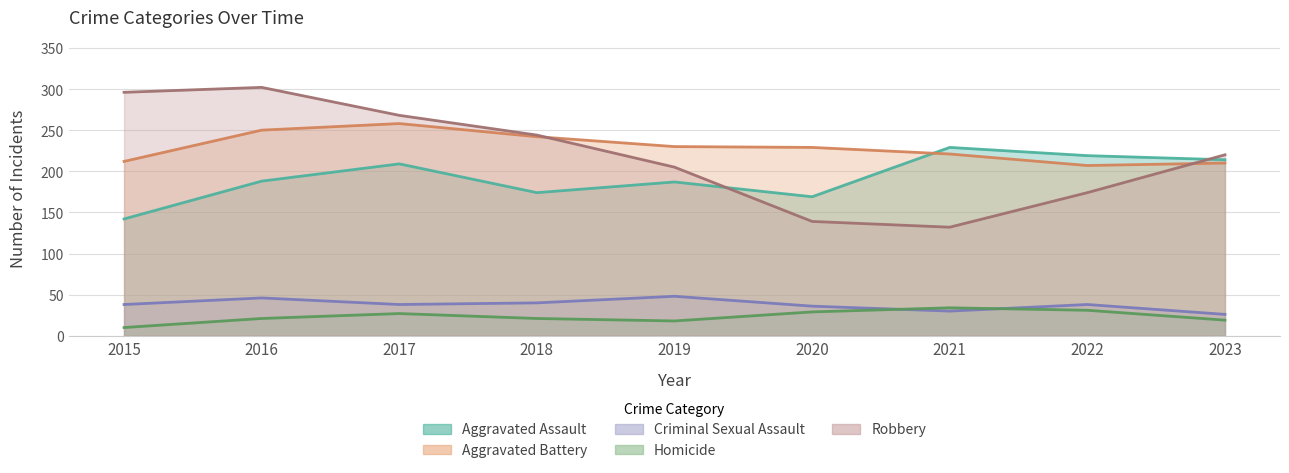

True or false: Aggravated Assault and Criminal Sexual Assault cross at least once.

False